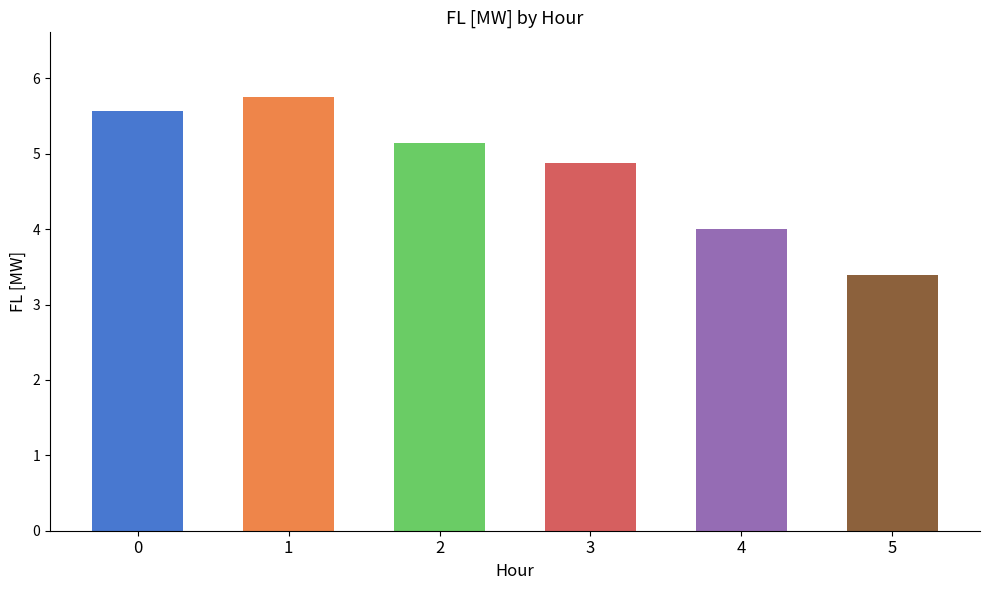

What is the sum of the values at 1 and 5?

9.1